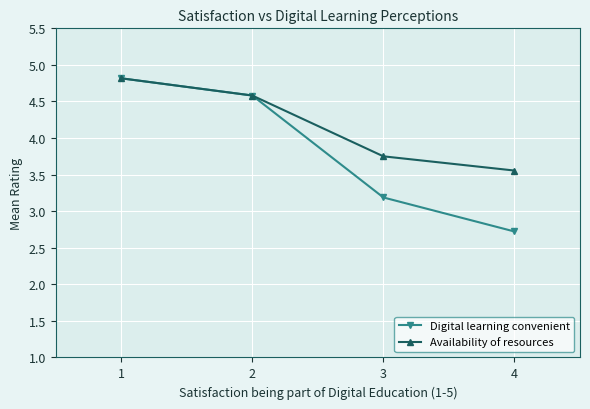

Is the value of Digital learning convenient at 2 greater than the value of Availability of resources at 4?

Yes